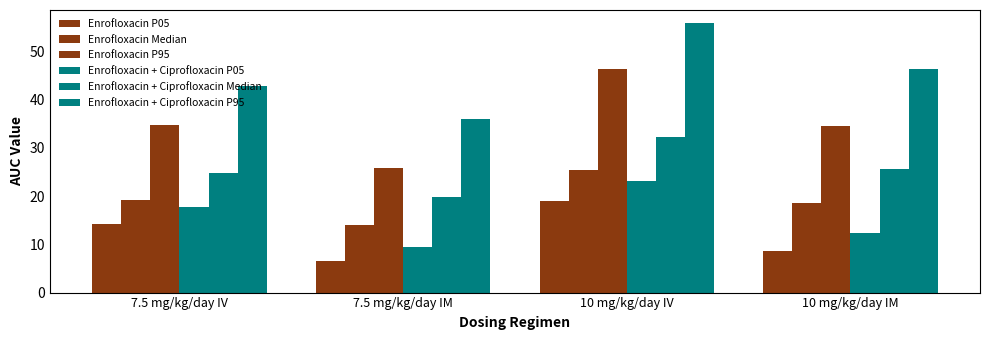

What is the value of the Enrofloxacin + Ciprofloxacin P05 bar at the 2nd from the left?

9.4